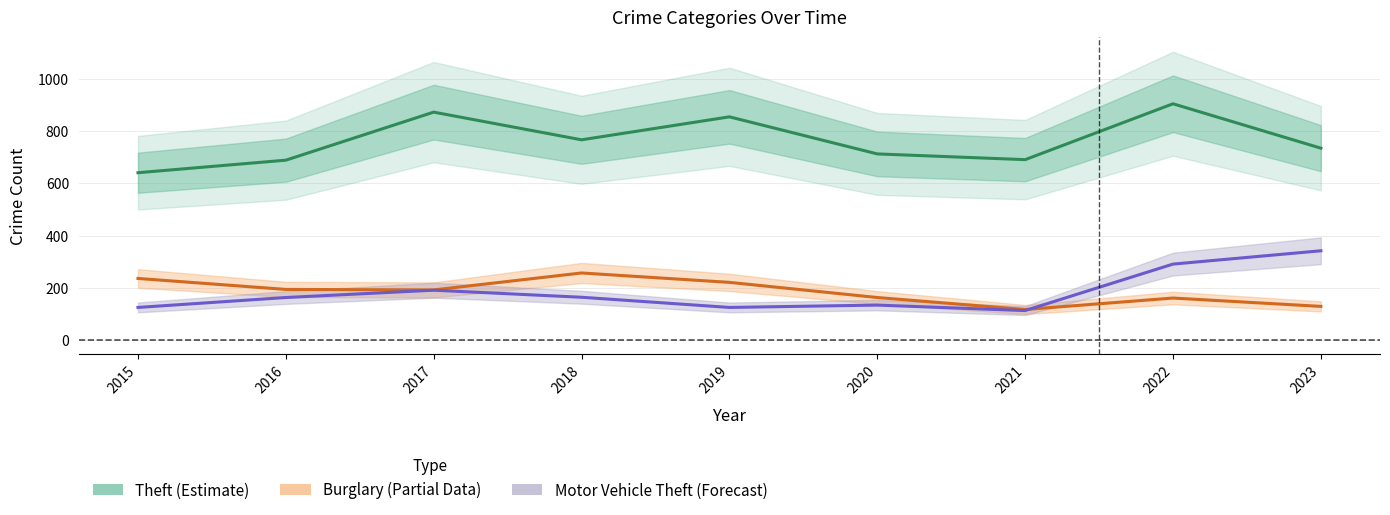

Which series has the largest total across all categories?

Theft (Estimate)